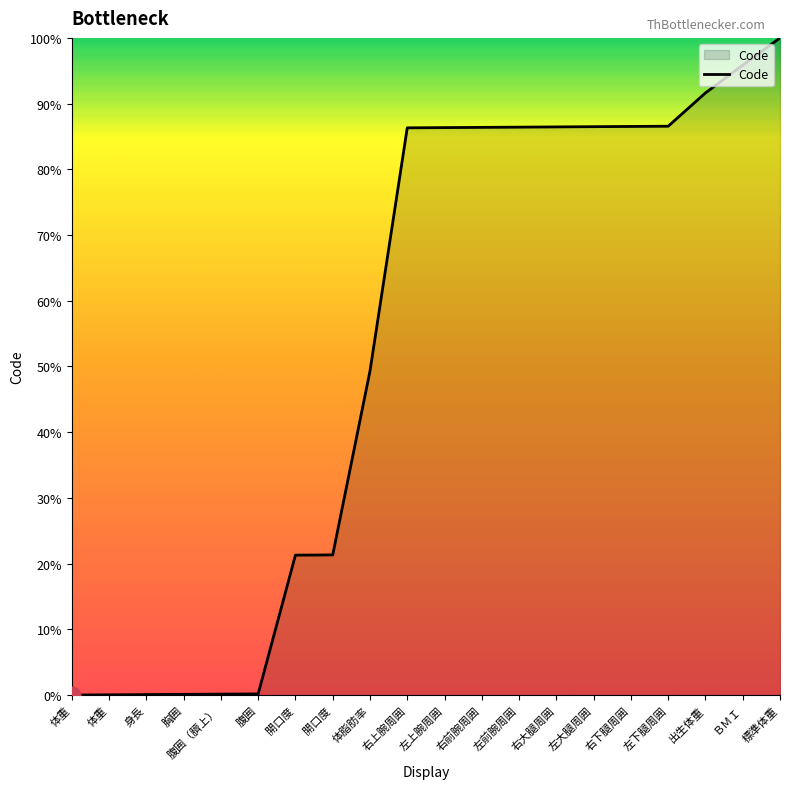

Does the chart have visible grid lines?

No